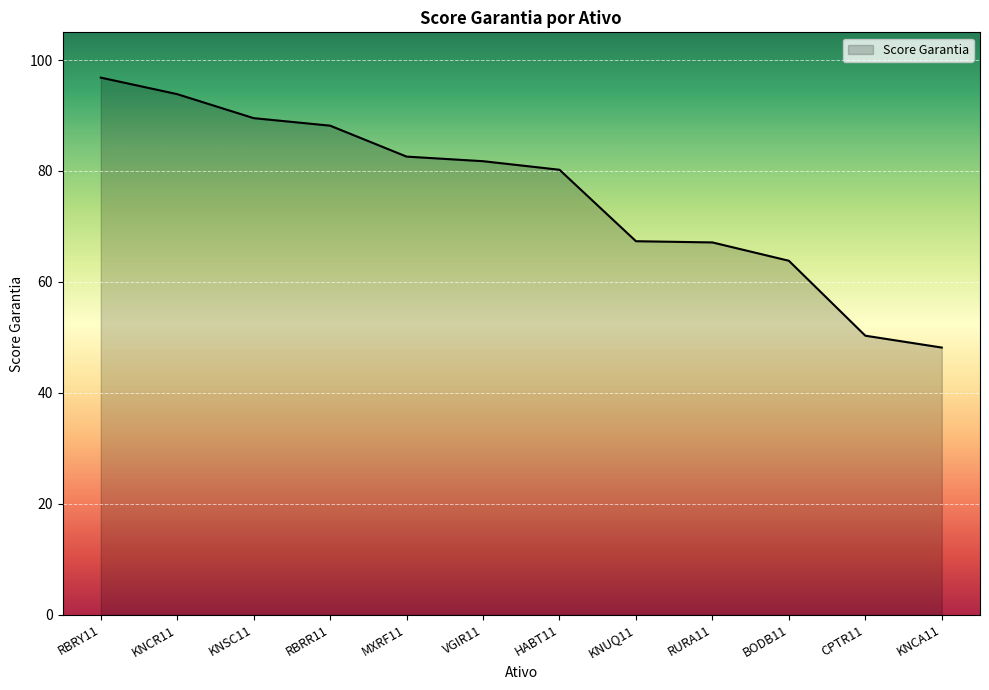

What value does the data have at BODB11?

63.8